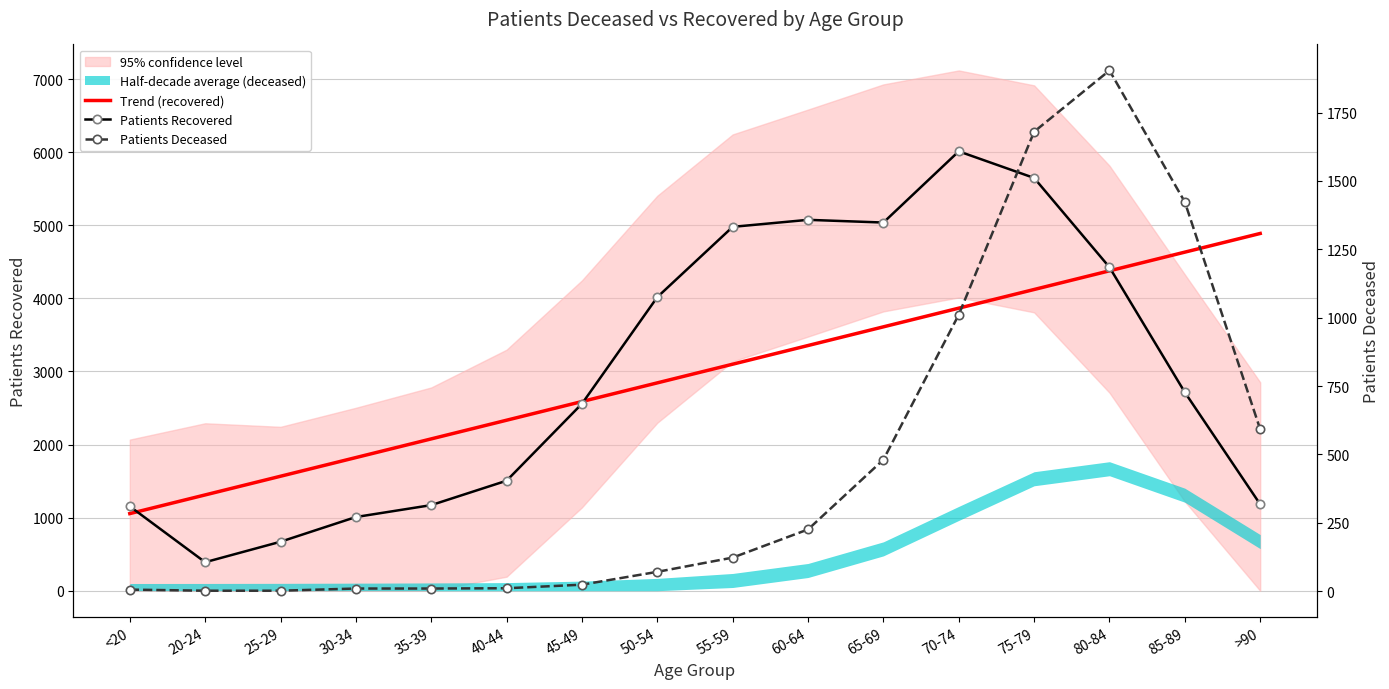

True or false: Trend (recovered) and Patients Deceased cross at least once.

False